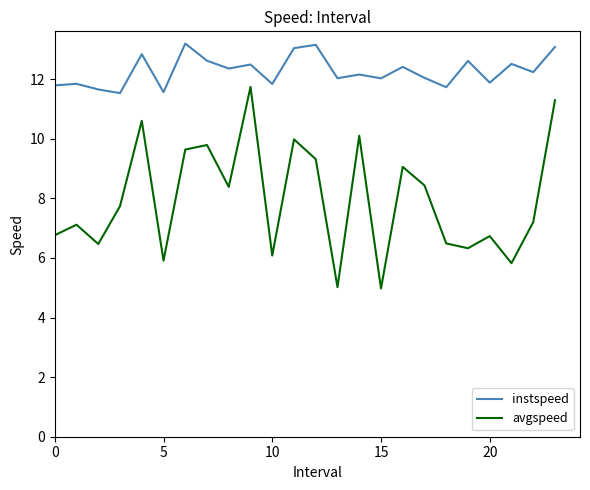

True or false: avgspeed and instspeed intersect in this chart.

False